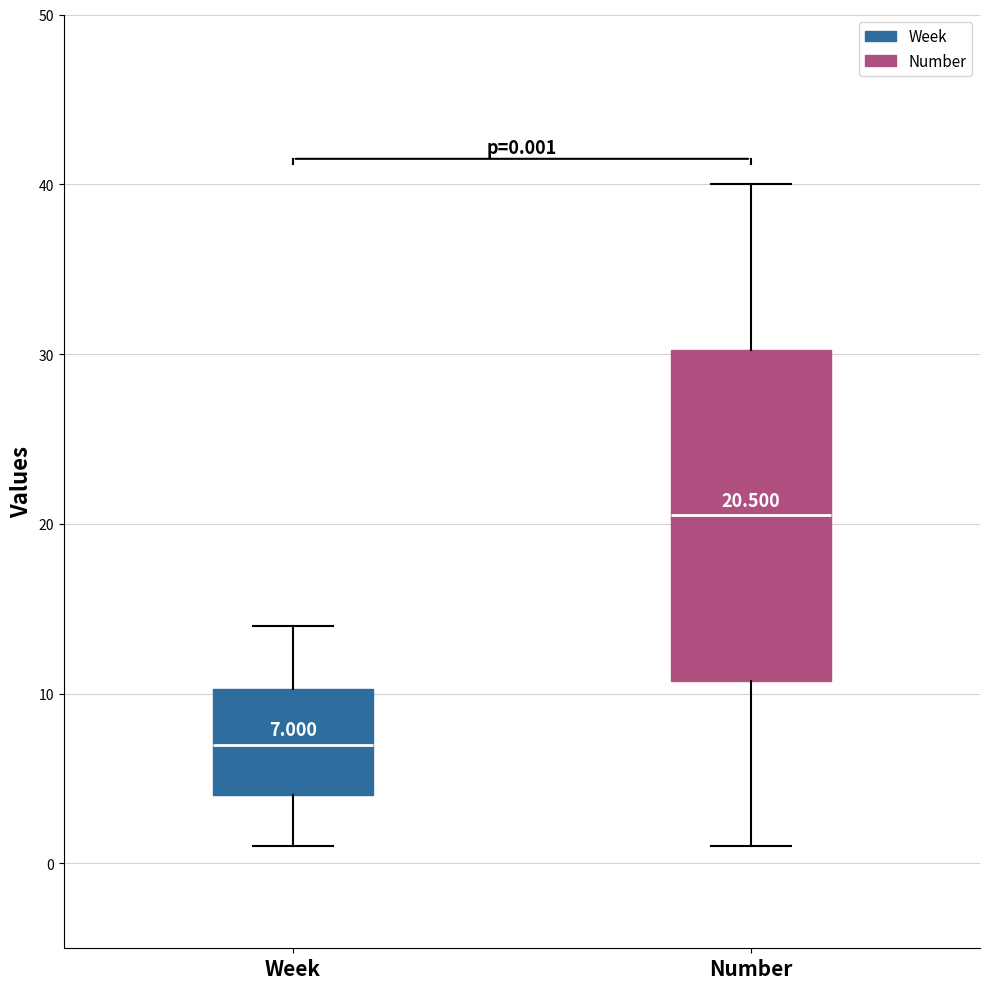

Comparing the boxes themselves (not the whiskers), which one is the tallest?

Number